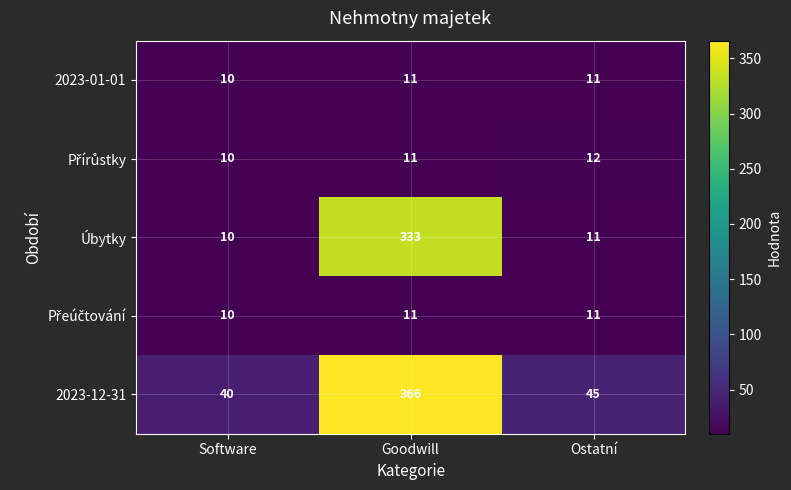

Which series has the widest spread of values?

2023-12-31